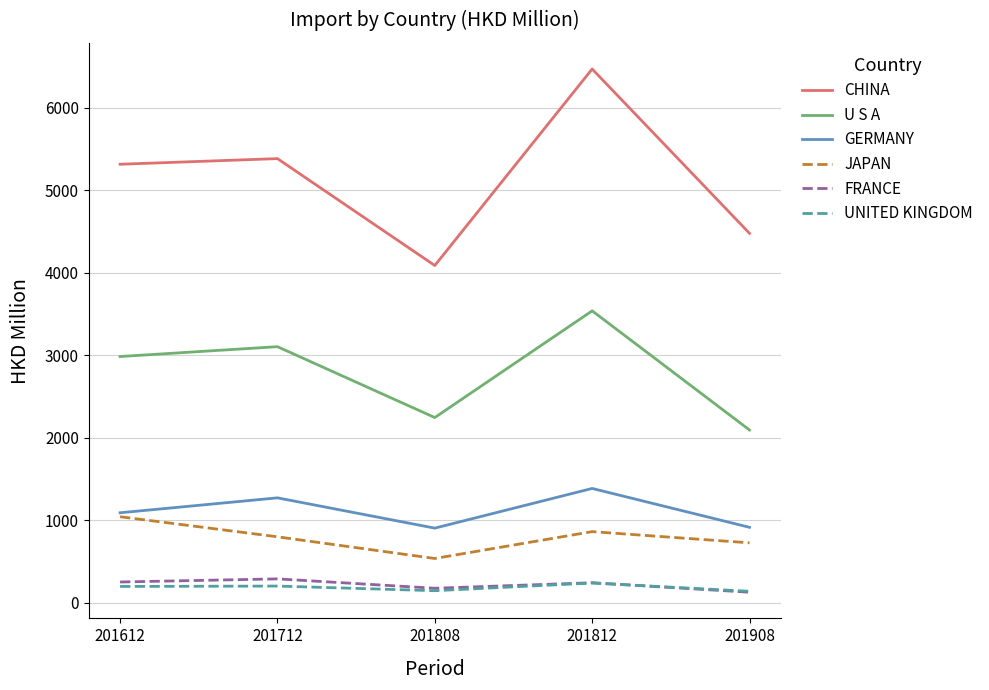

True or false: U S A and FRANCE intersect in this chart.

False